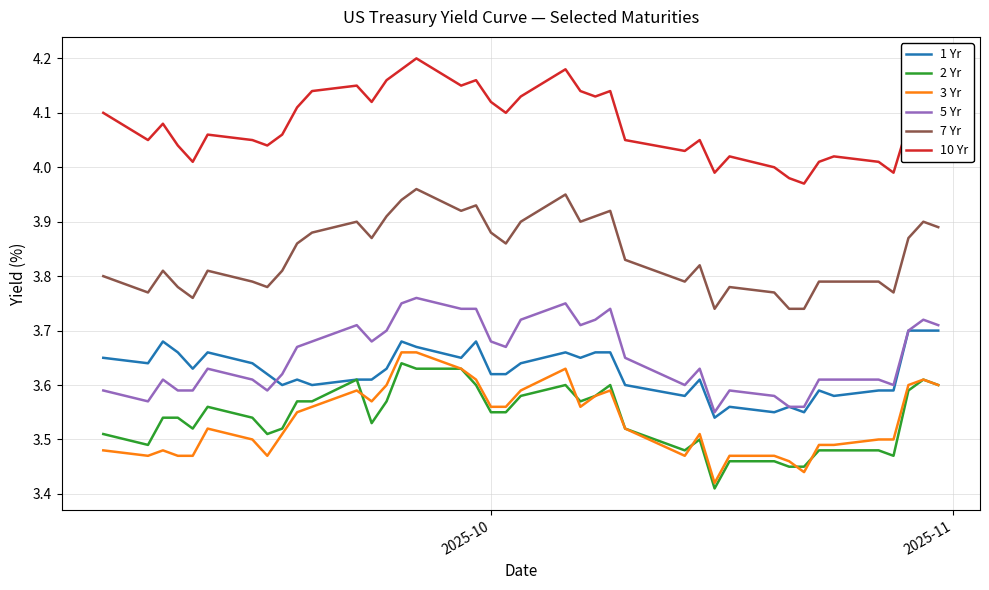

Which series has the largest total across all categories?

10 Yr